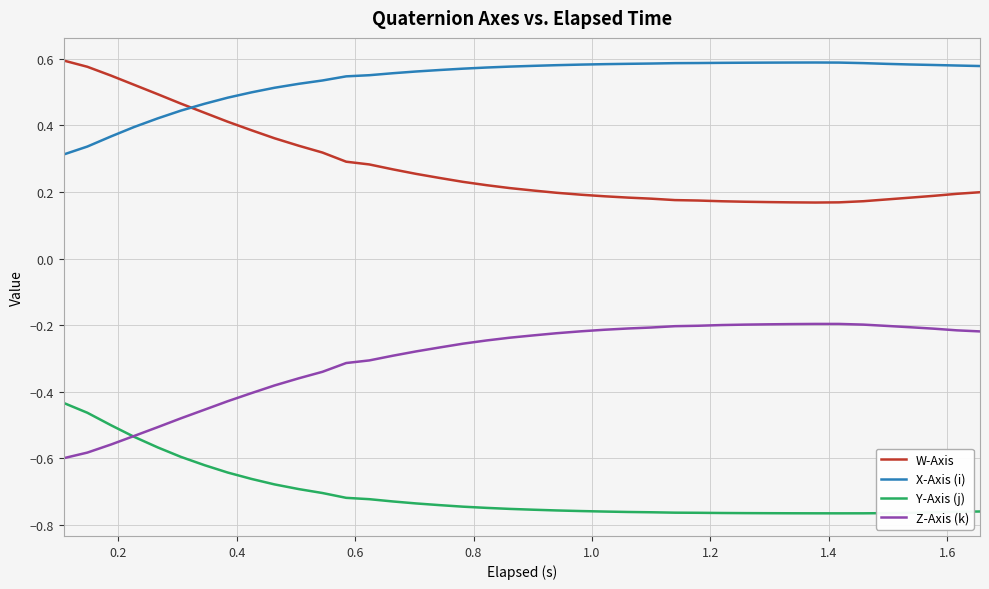

True or false: Z-Axis (k) and W-Axis intersect in this chart.

False